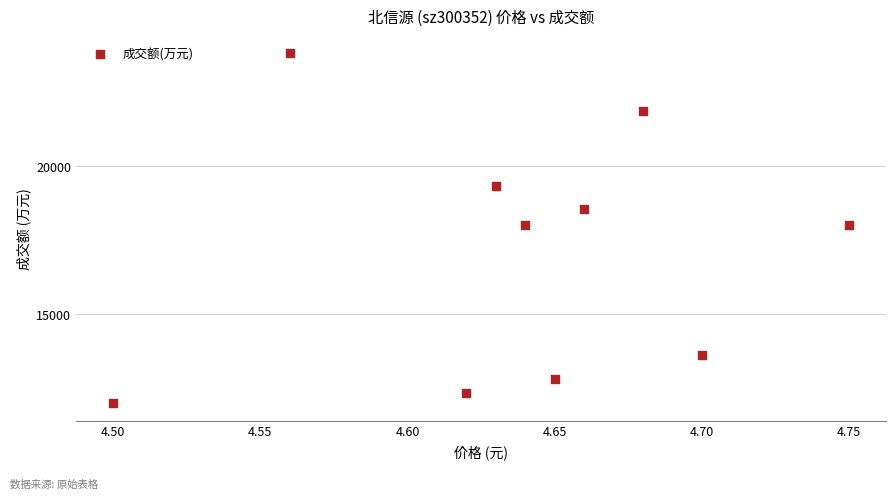

What is the range of Y values (max minus min)?

11861